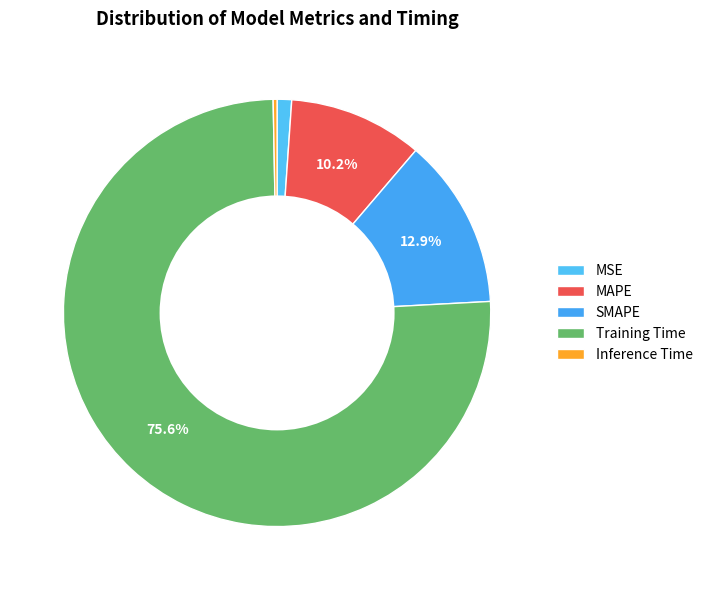

True or false: SMAPE accounts for 25% of the total.

False